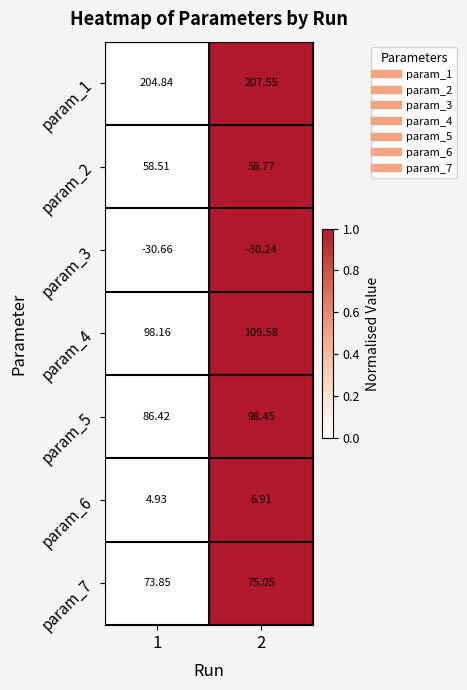

Is the value of param_6 at 1 greater than the value of param_3 at 2?

Yes